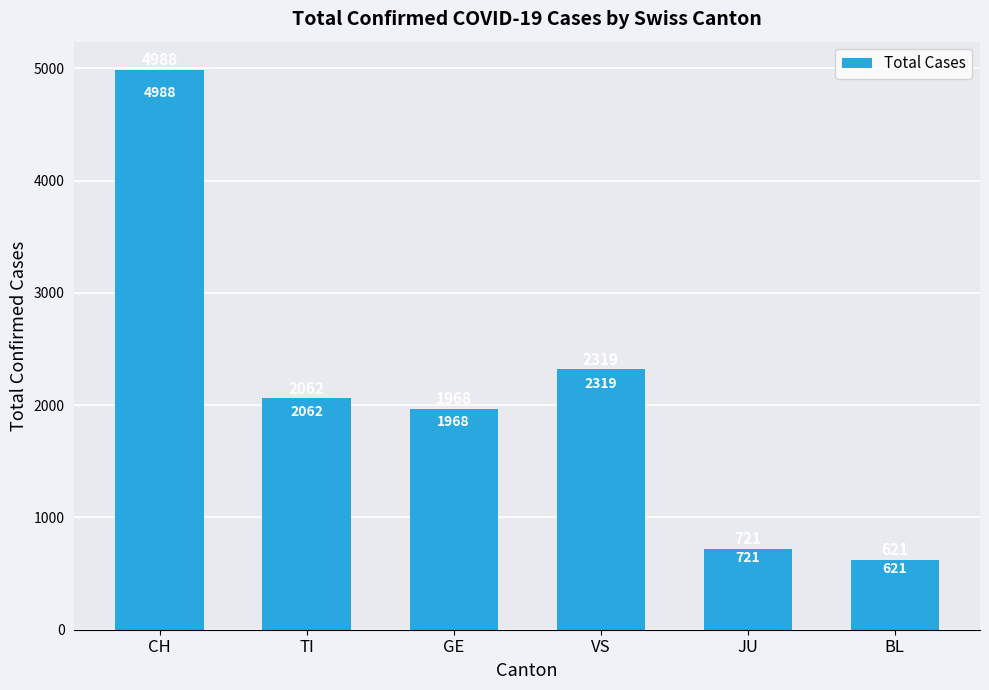

What is the label of the 2nd bar from the left?

TI